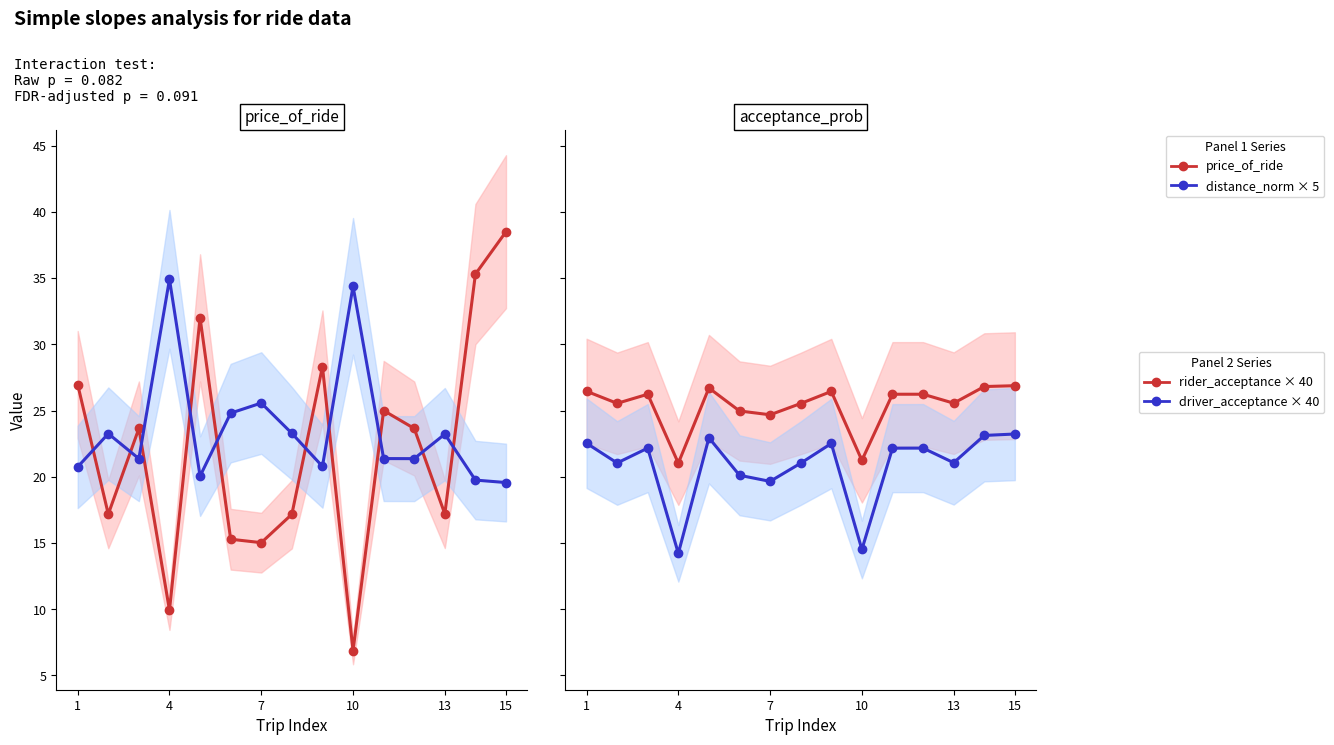

Rank the series by their maximum value, from lowest to highest.

driver_acceptance × 40, rider_acceptance × 40, distance_norm × 5, price_of_ride